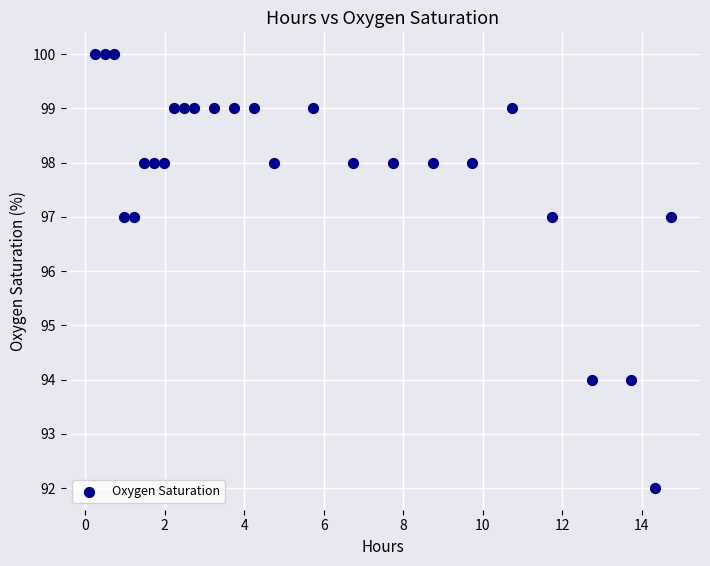

What is the range of Y values (max minus min)?

8